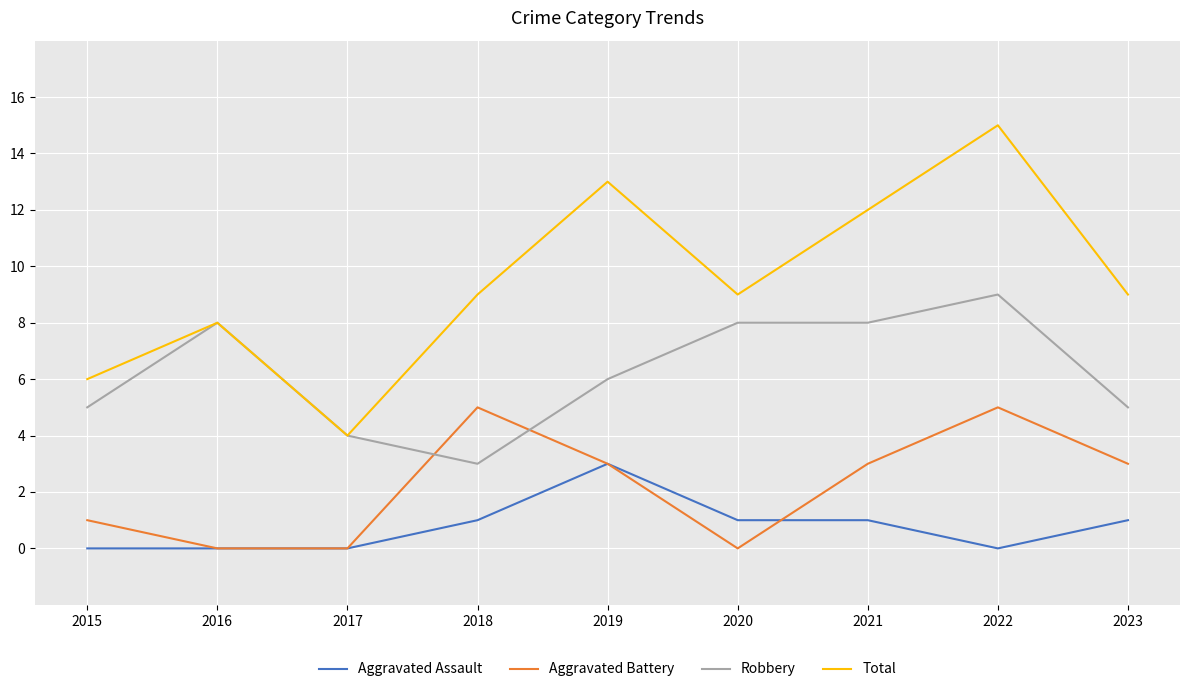

True or false: Aggravated Assault and Total cross at least once.

False